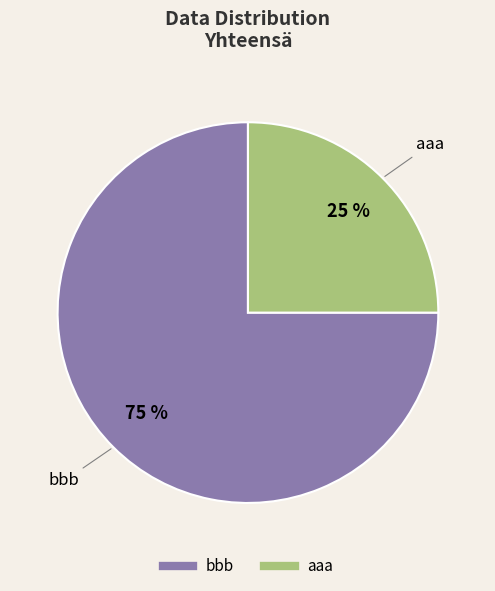

Is there any slice that represents more than half of the pie?

Yes